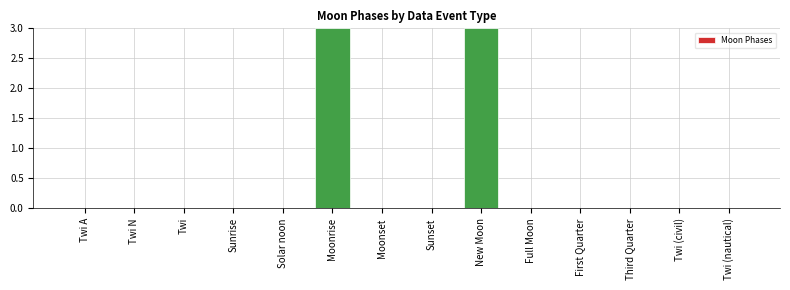

How many values are between 0 and 1?

12